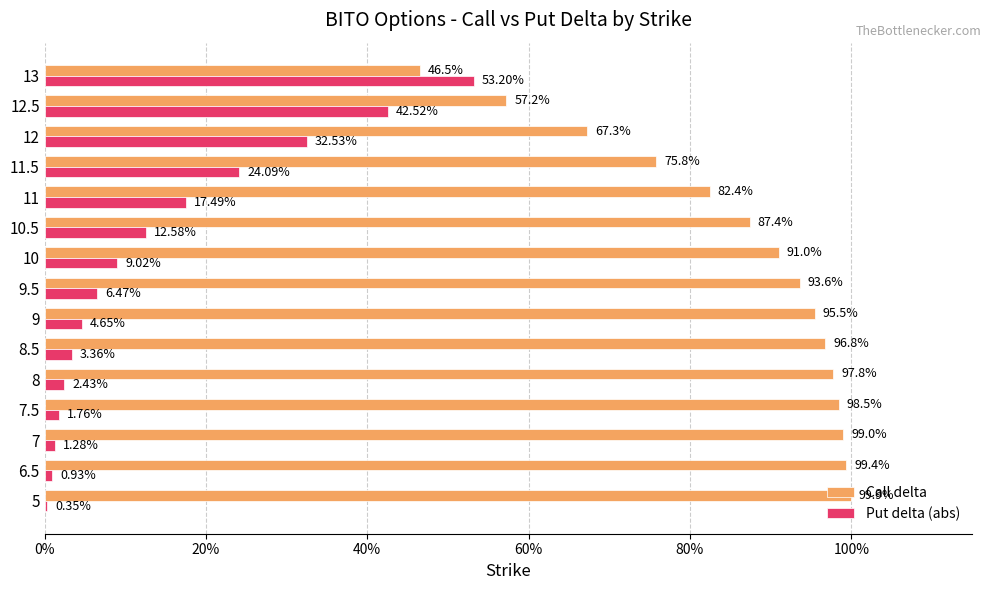

Reading left to right, extract all data points from this chart.

Call delta: 1.0	1.0	1.0	1.0	1.0	1.0	1.0	0.9	0.9	0.9	0.8	0.8	0.7	0.6	0.5
Put delta (abs): 0.0	0.0	0.0	0.0	0.0	0.0	0.0	0.1	0.1	0.1	0.2	0.2	0.3	0.4	0.5